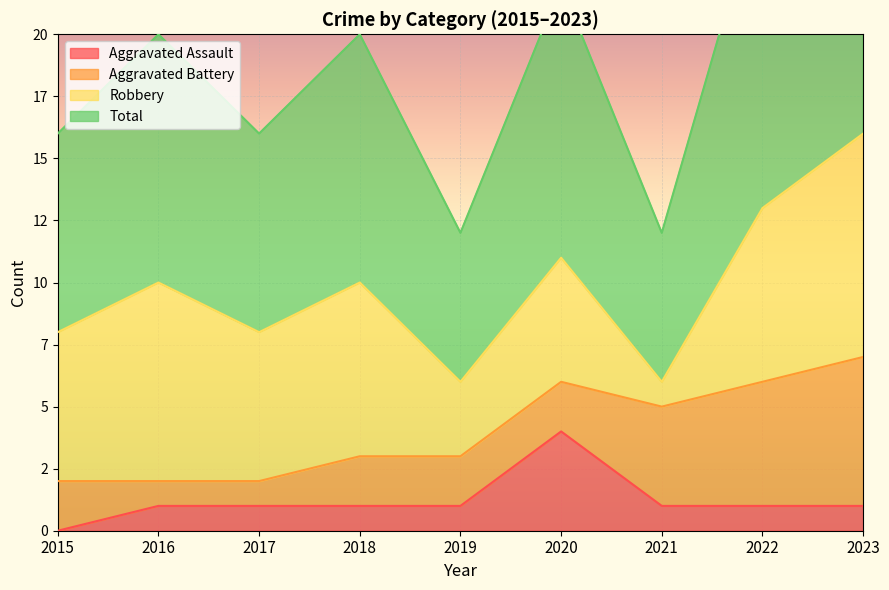

List the labels in order of Total value, largest first.

2023, 2022, 2020, 2016, 2018, 2015, 2017, 2019, 2021